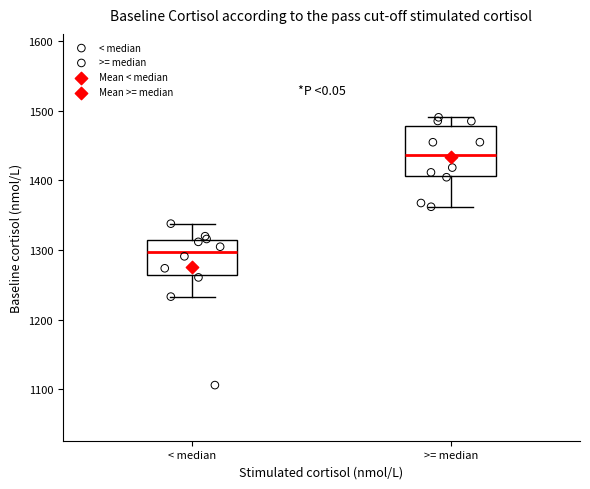

Comparing the boxes themselves (not the whiskers), which one is the tallest?

>= median